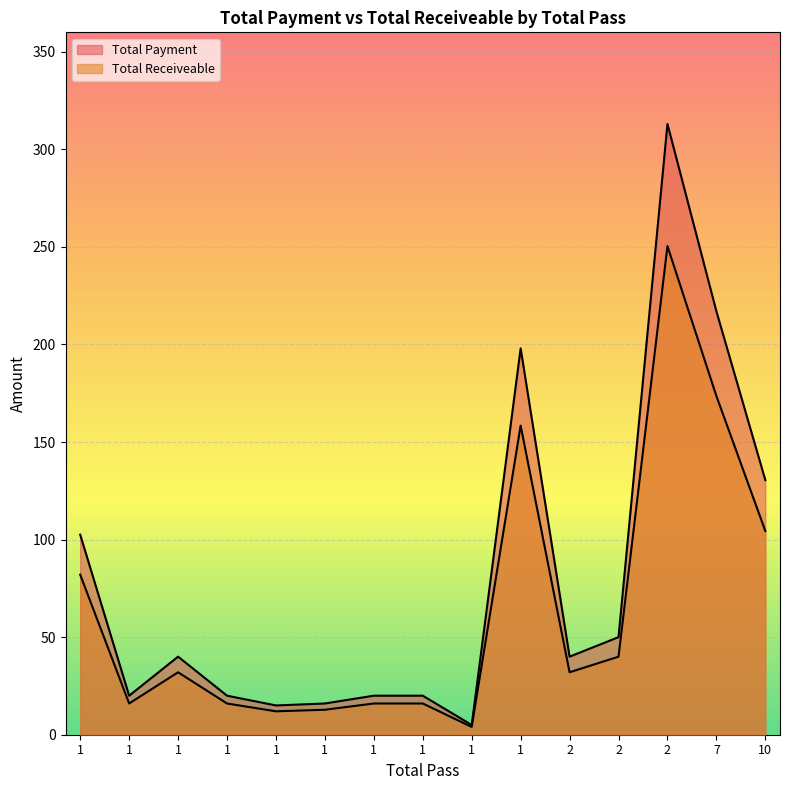

At how many categories does at least one series exceed 188?

3